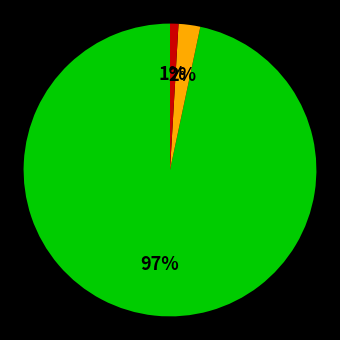

Does any single category account for the majority?

Yes